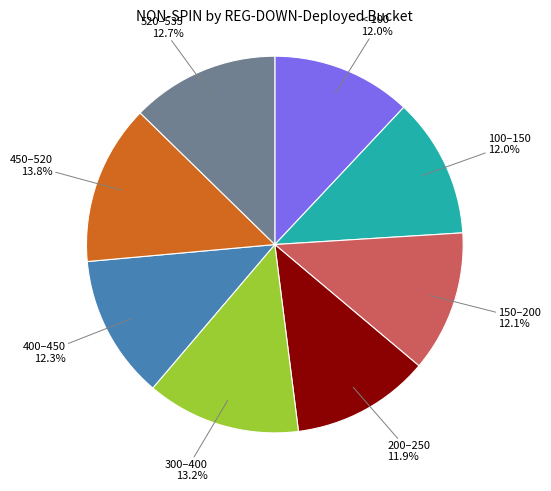

Is there a majority slice in this chart?

No